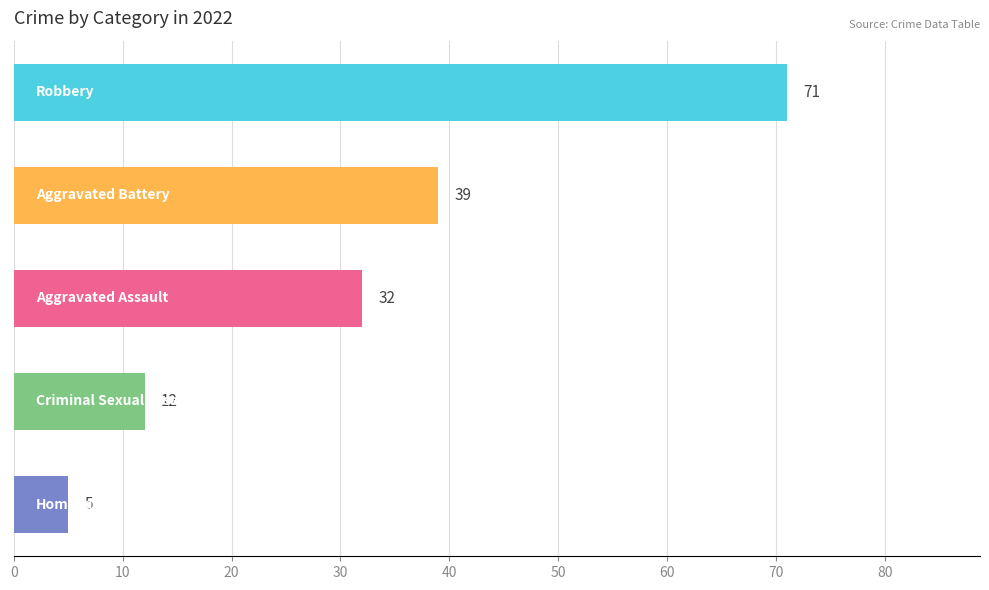

What is the greatest value displayed?

71